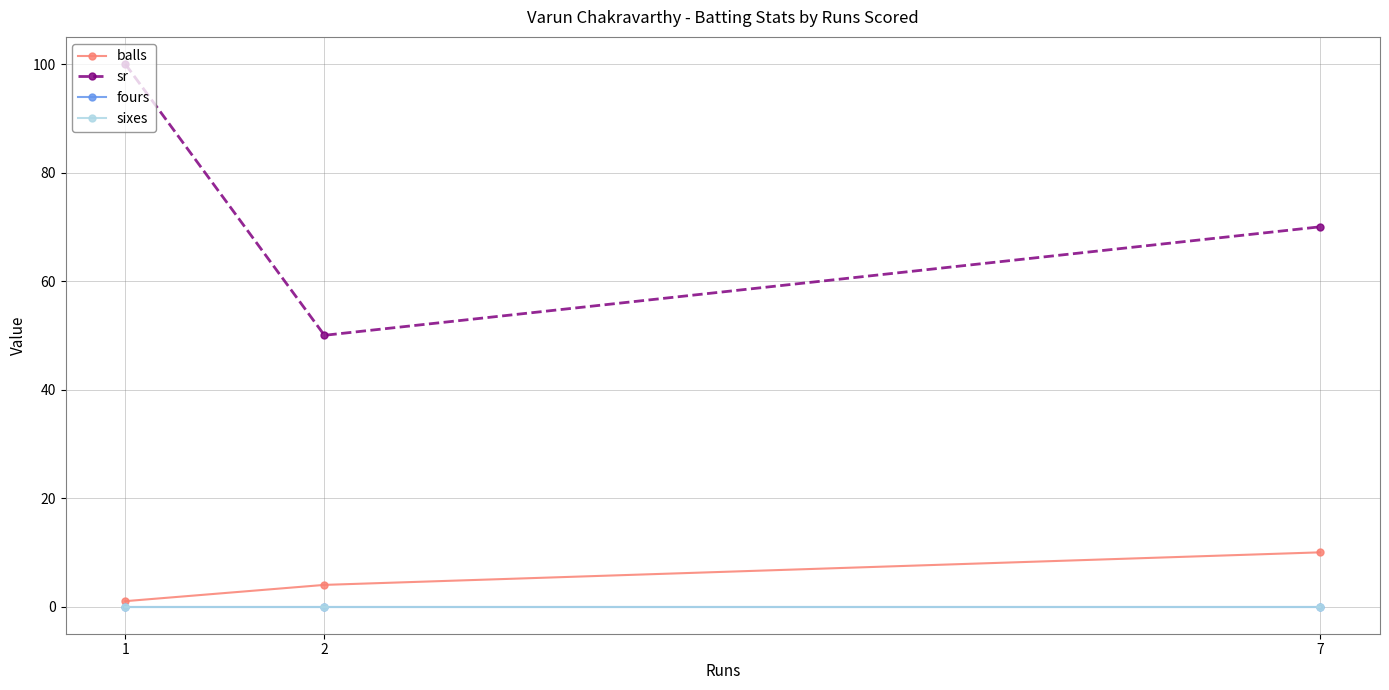

What is the sum of all sr values?

220